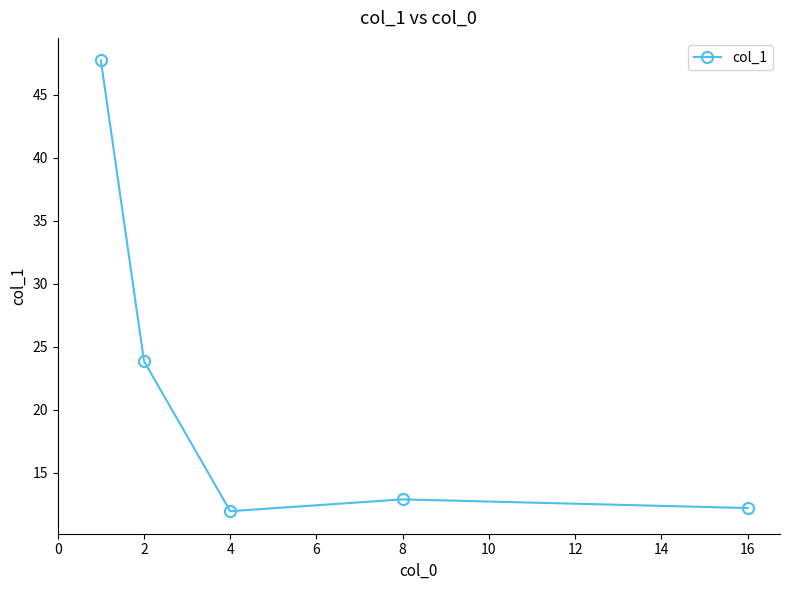

What is the value of the 4th point from the left?

12.9